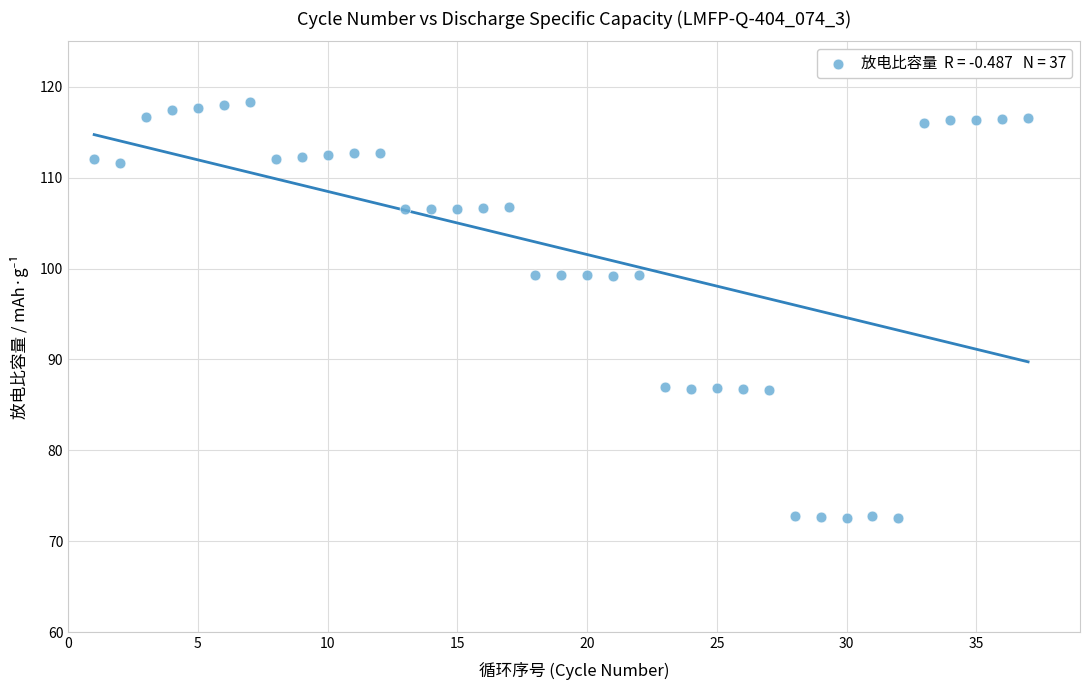

What is the range of X values (max minus min)?

36.0